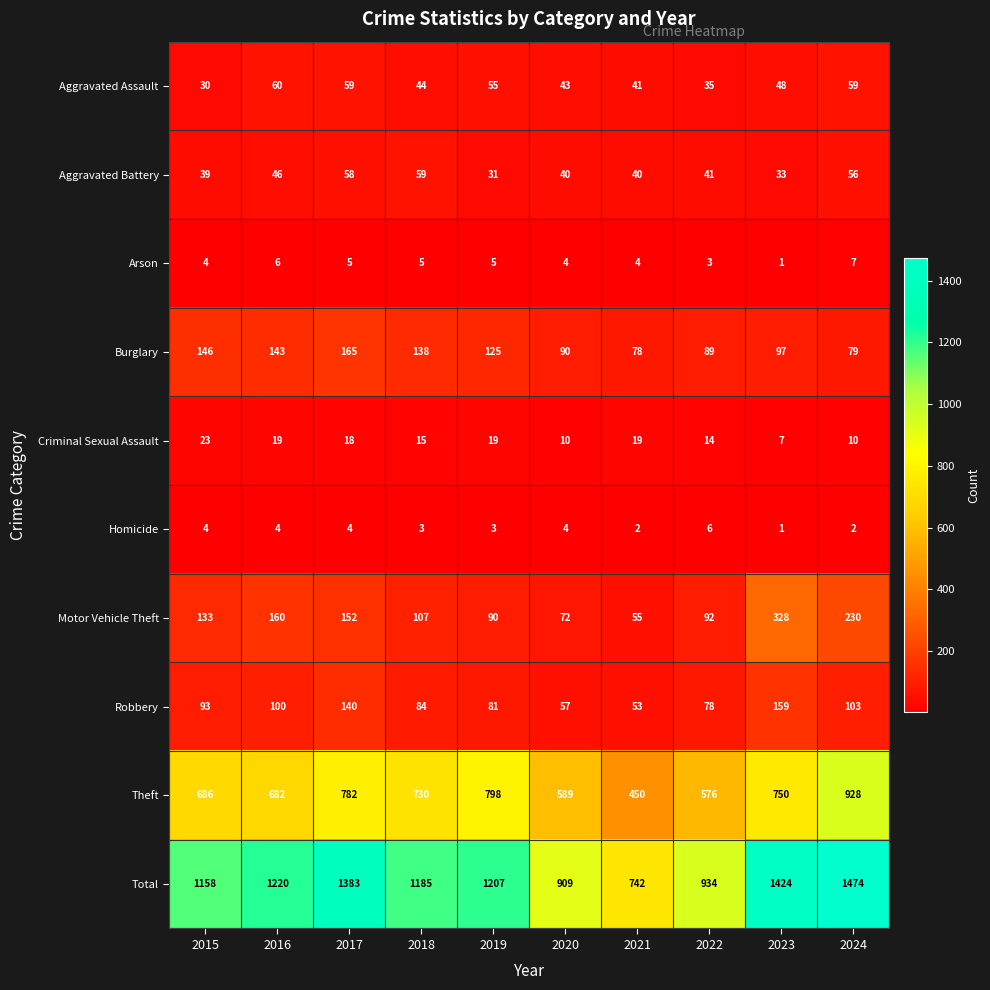

What is the total value across all series at 2019?

2414